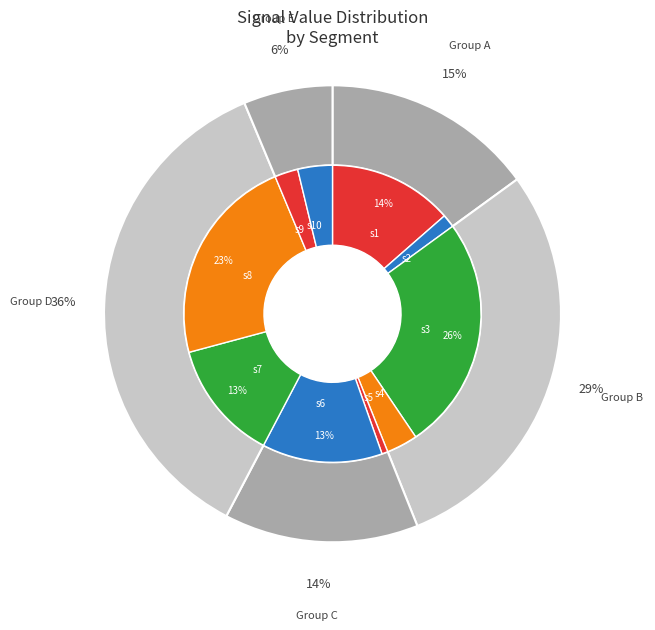

Rank the categories by value from highest to lowest.

signal segment 3, signal segment 8, signal segment 1, signal segment 7, signal segment 6, signal segment 10, signal segment 4, signal segment 9, signal segment 2, signal segment 5